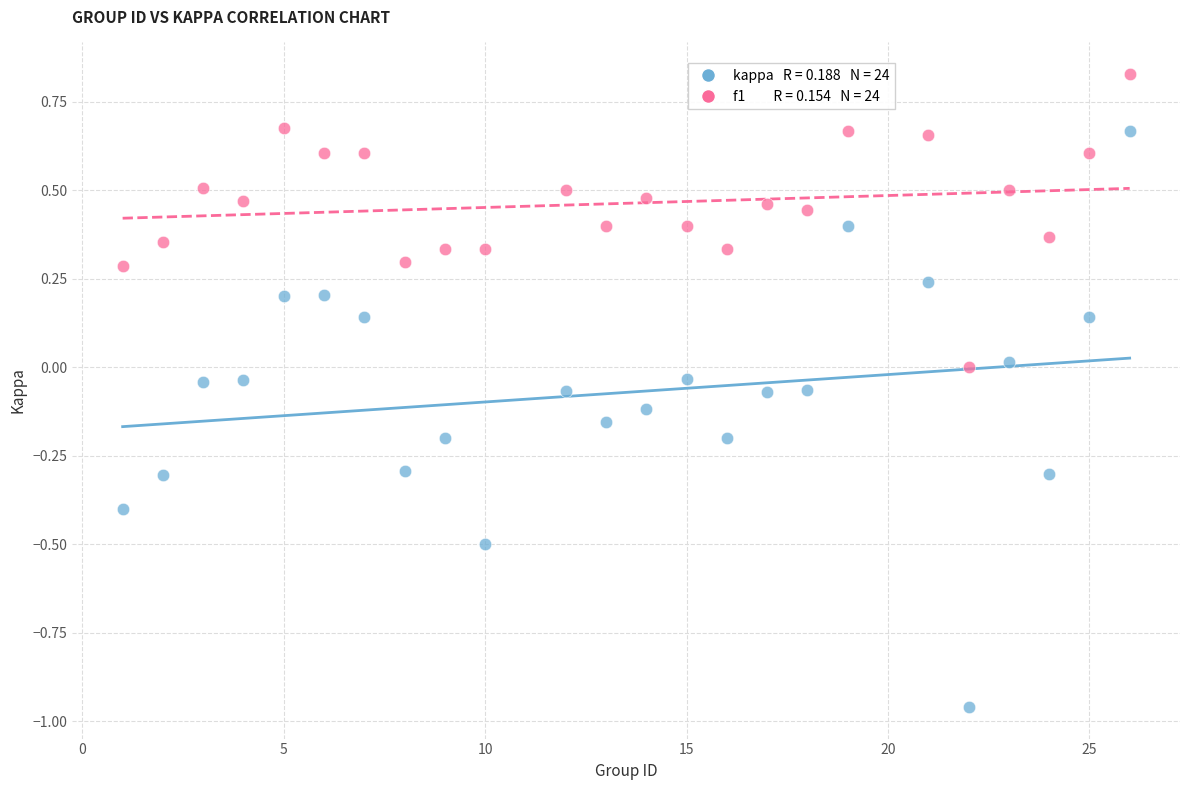

Across all data points, what is the range of X values (max minus min)?

25.0